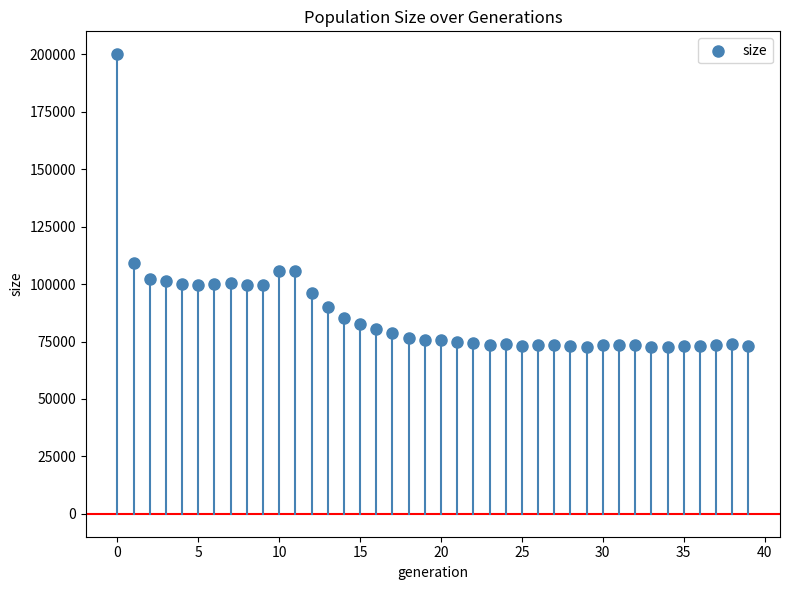

What Y value in the scatter plot is closest to 136276?

109224